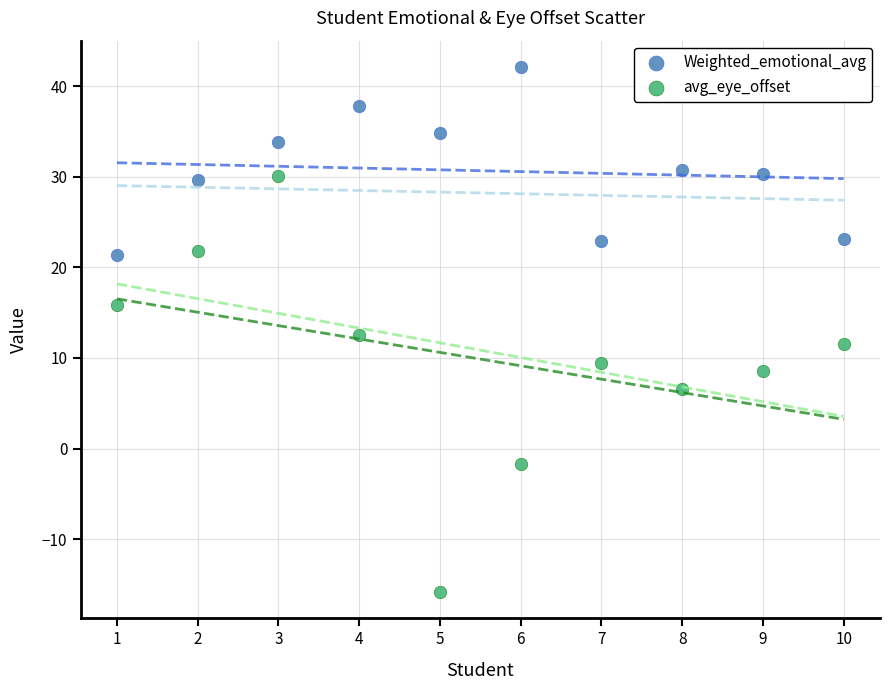

Which series has the widest spread of Y values?

avg_eye_offset